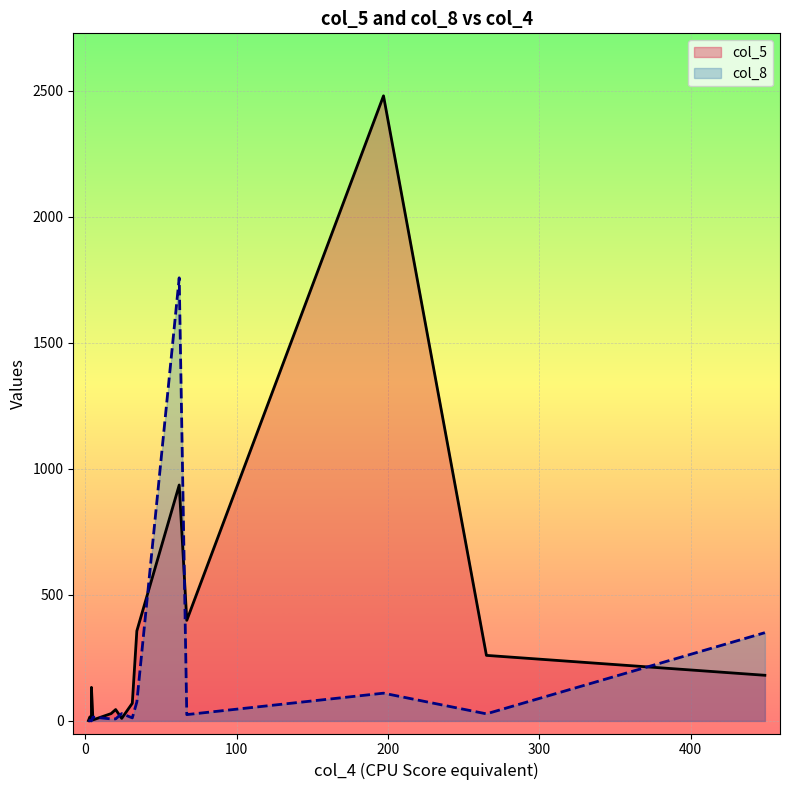

How many lines are shown in the chart?

2